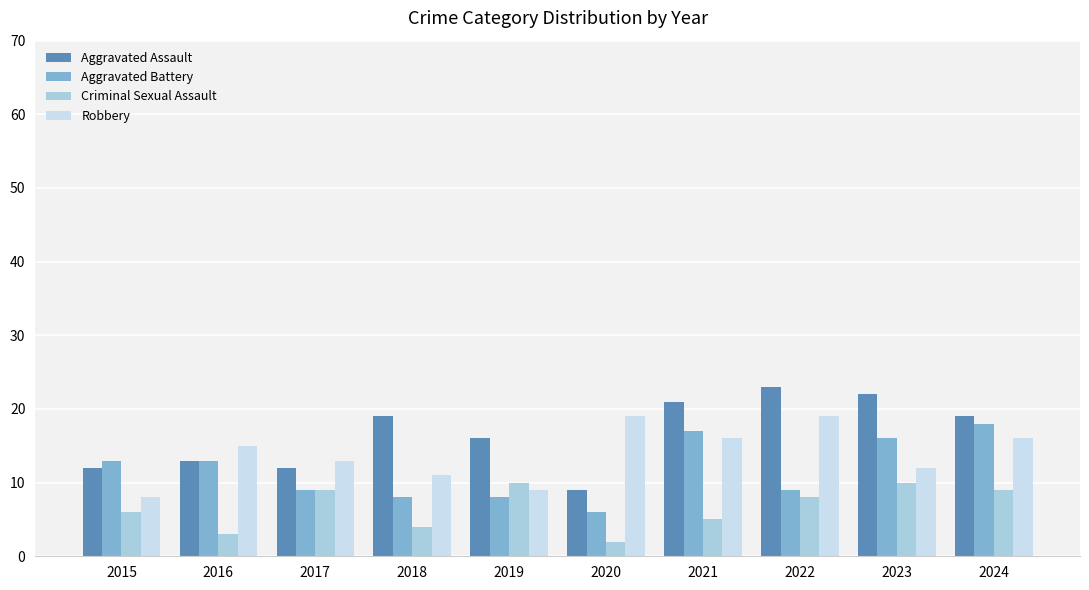

Is the value of Aggravated Battery at 2016 greater than the value of Criminal Sexual Assault at 2023?

Yes